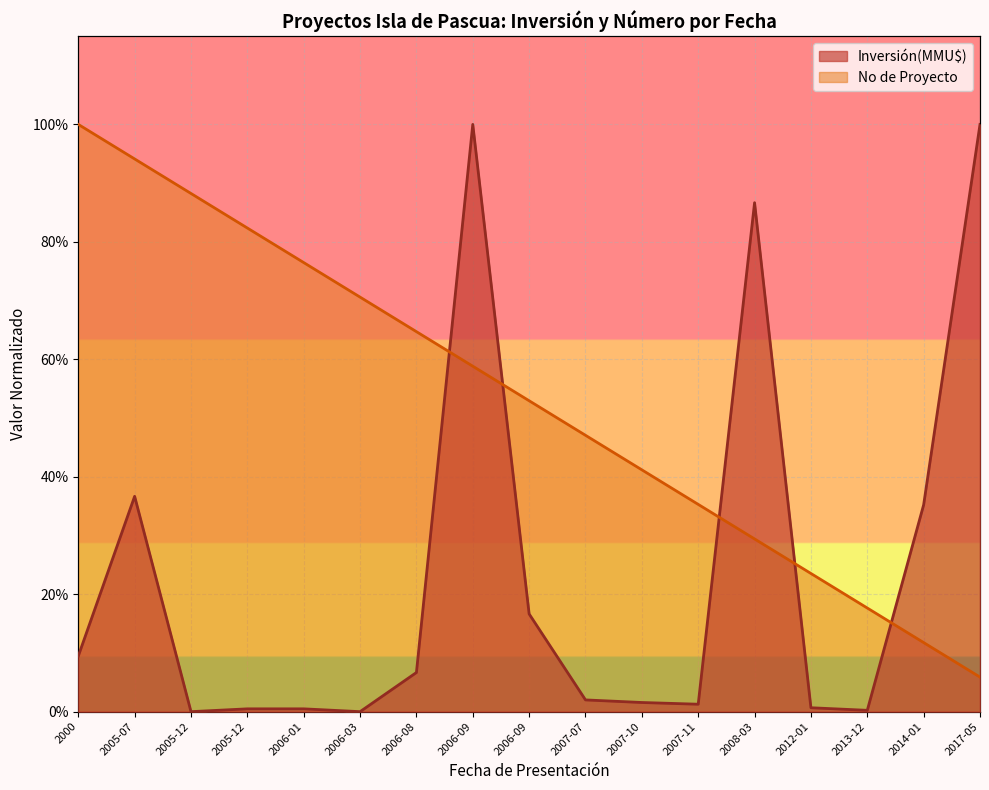

Which label corresponds to the smallest value in the chart?

2005-12